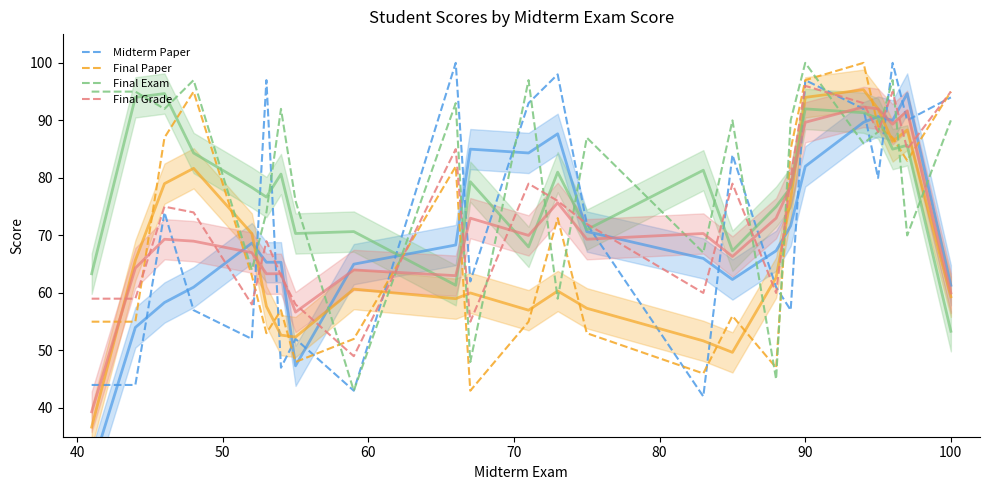

Reading left to right, list all the values displayed in this chart.

Midterm Paper: 44	44	74	57	52	97	47	52	43	100	62	93	98	72	42	84	61	57	97	92	80	100	90	94
Final Paper: 55	55	87	95	63	53	57	48	52	82	43	55	73	53	46	56	47	85	97	100	89	87	83	95
Final Exam: 95	95	92	97	64	74	92	76	43	93	48	97	59	87	67	90	45	90	100	86	88	97	70	90
Final Grade: 59	59	75	74	58	69	63	58	49	85	55	79	76	72	60	79	60	80	96	93	88	95	85	95